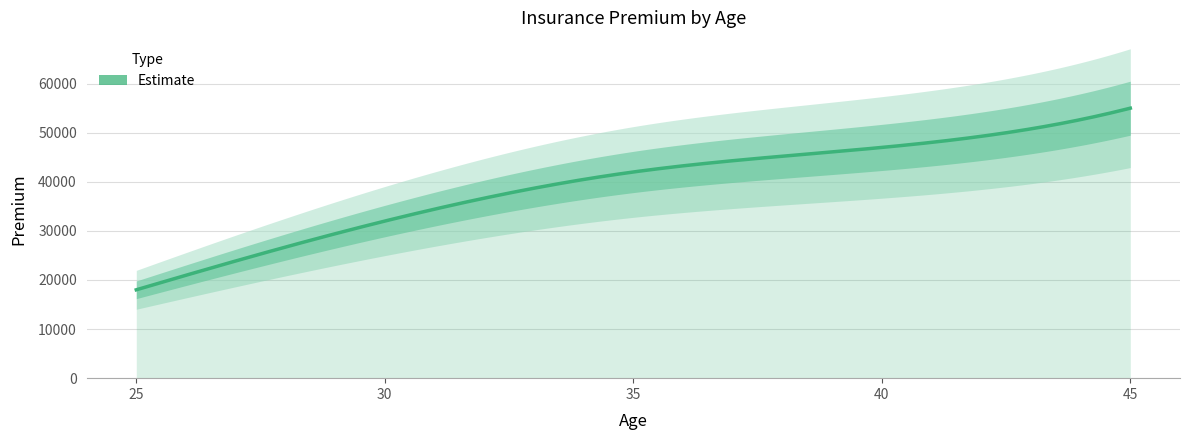

What is the change in value from 35 to 40?

+5000